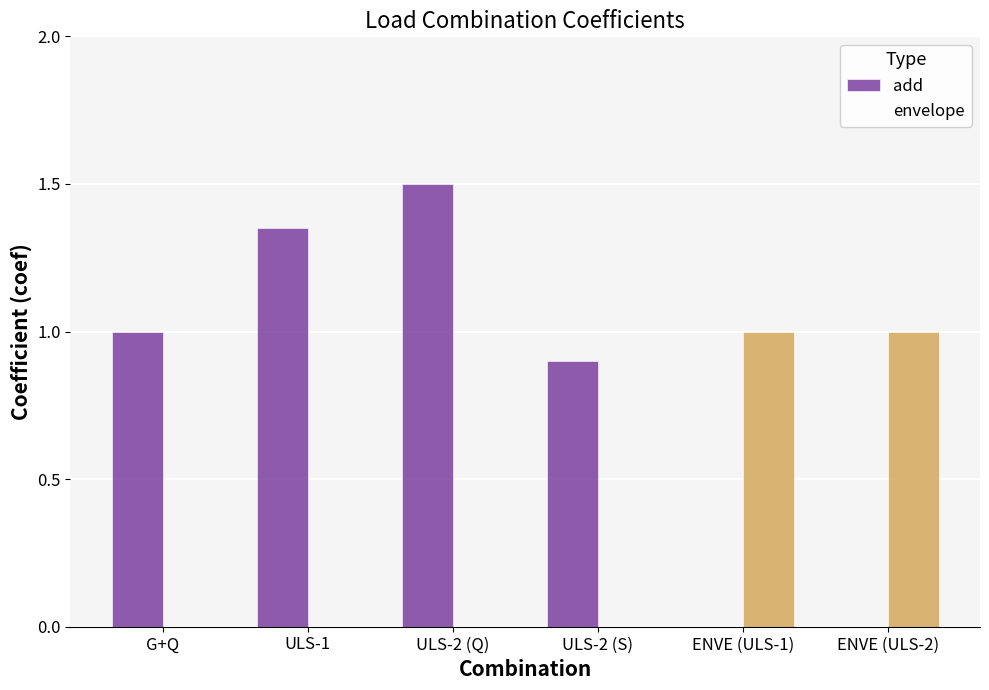

What is the label of the 4th bar from the right?

ULS-2 (Q)